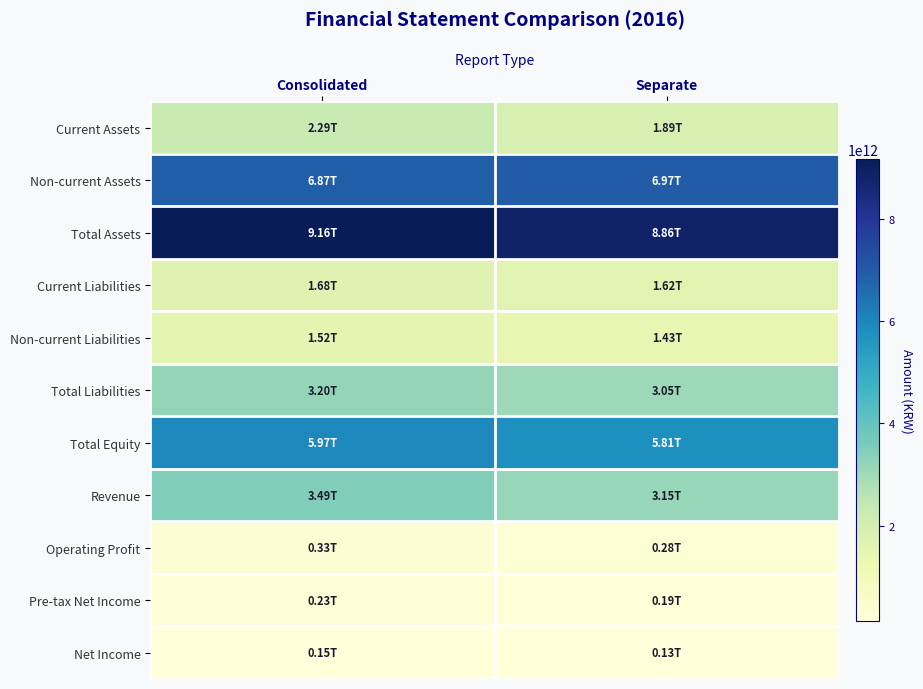

At which category is the sum across all series the highest?

Consolidated